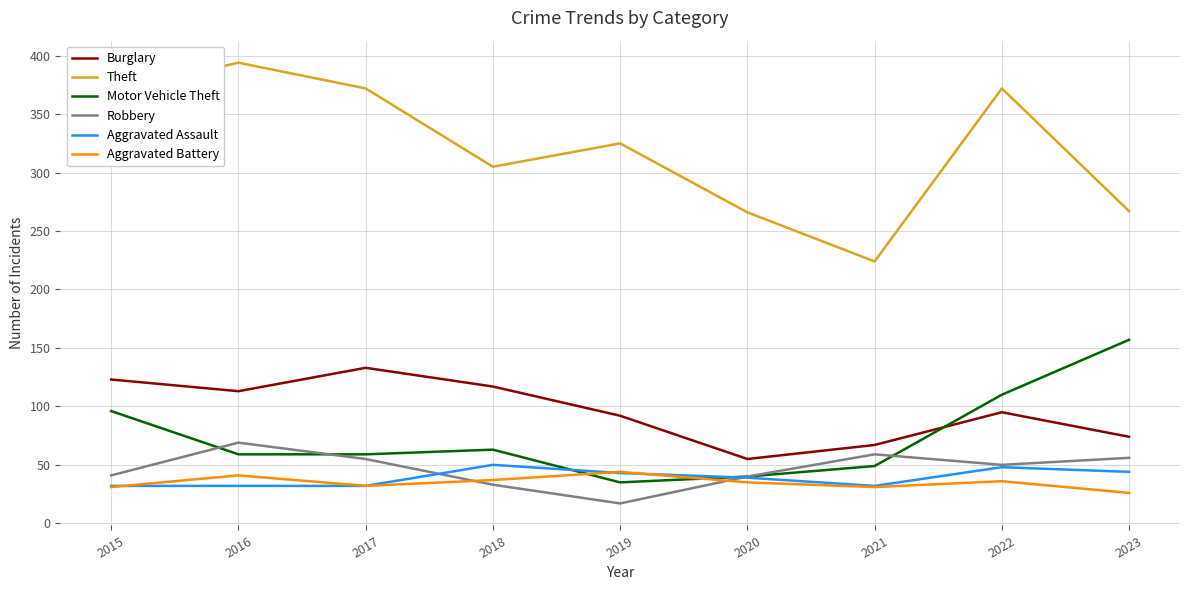

At how many categories does at least one series exceed 73?

9